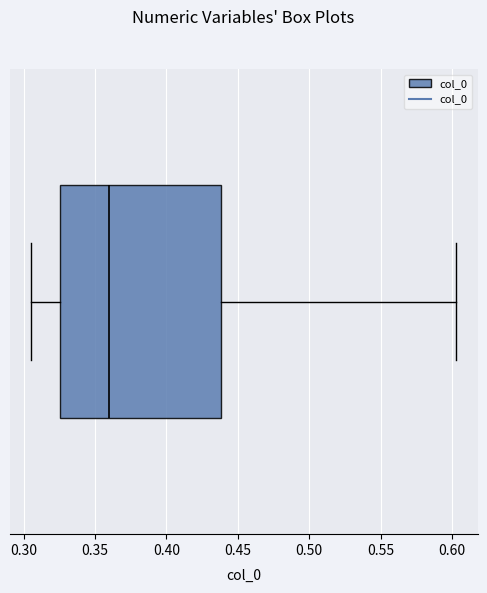

Transcribe this box plot: give where the median line is, the range the box spans, and where the two whiskers end, as read against the x-axis. The values are not printed on the chart, so give them approximately, as read against the axis.

median 0.360, box 0.325 to 0.440, whiskers 0.305 to 0.605